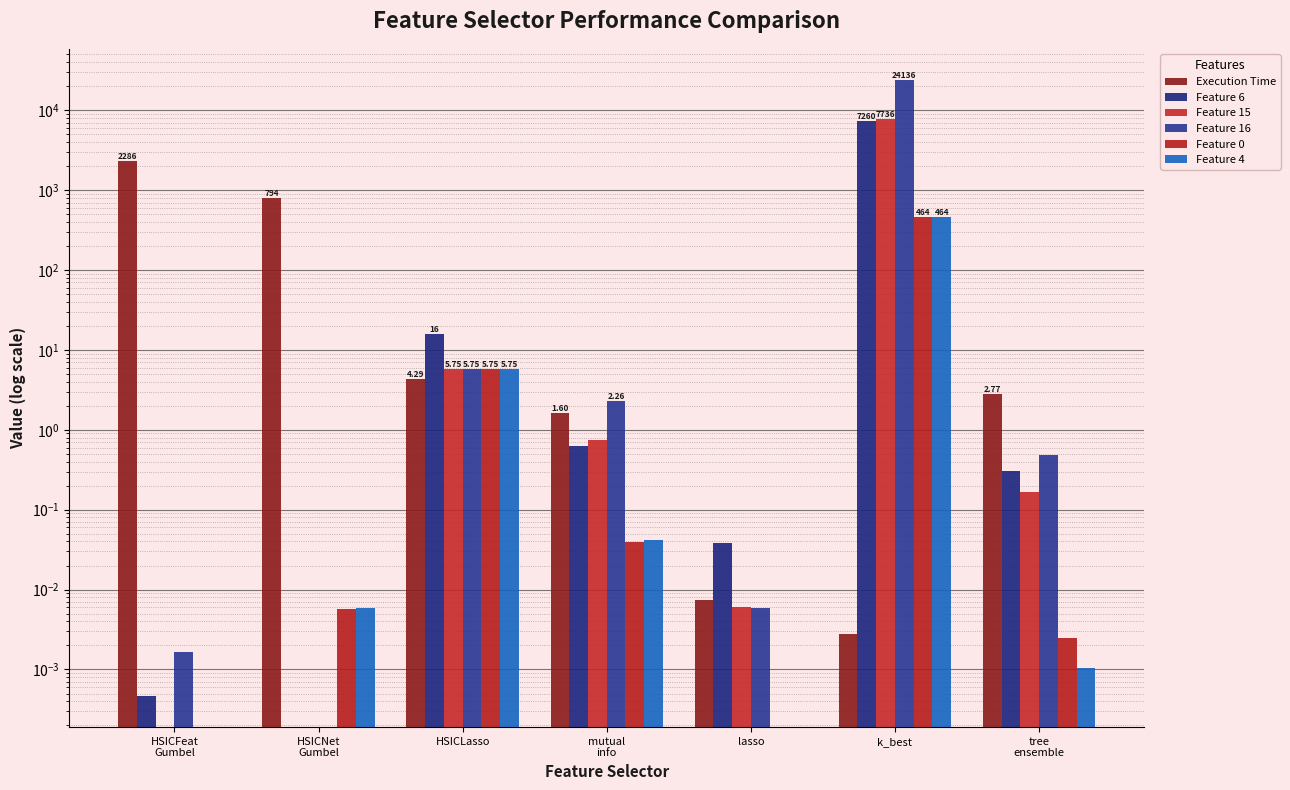

What is the greatest value displayed?

24135.5